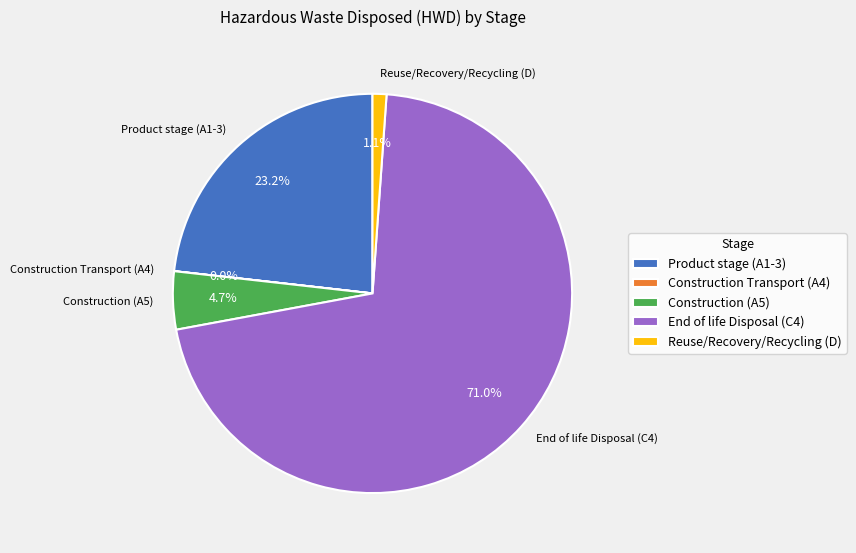

What percentage is NOT represented by Product stage (A1-3)?

76.8%